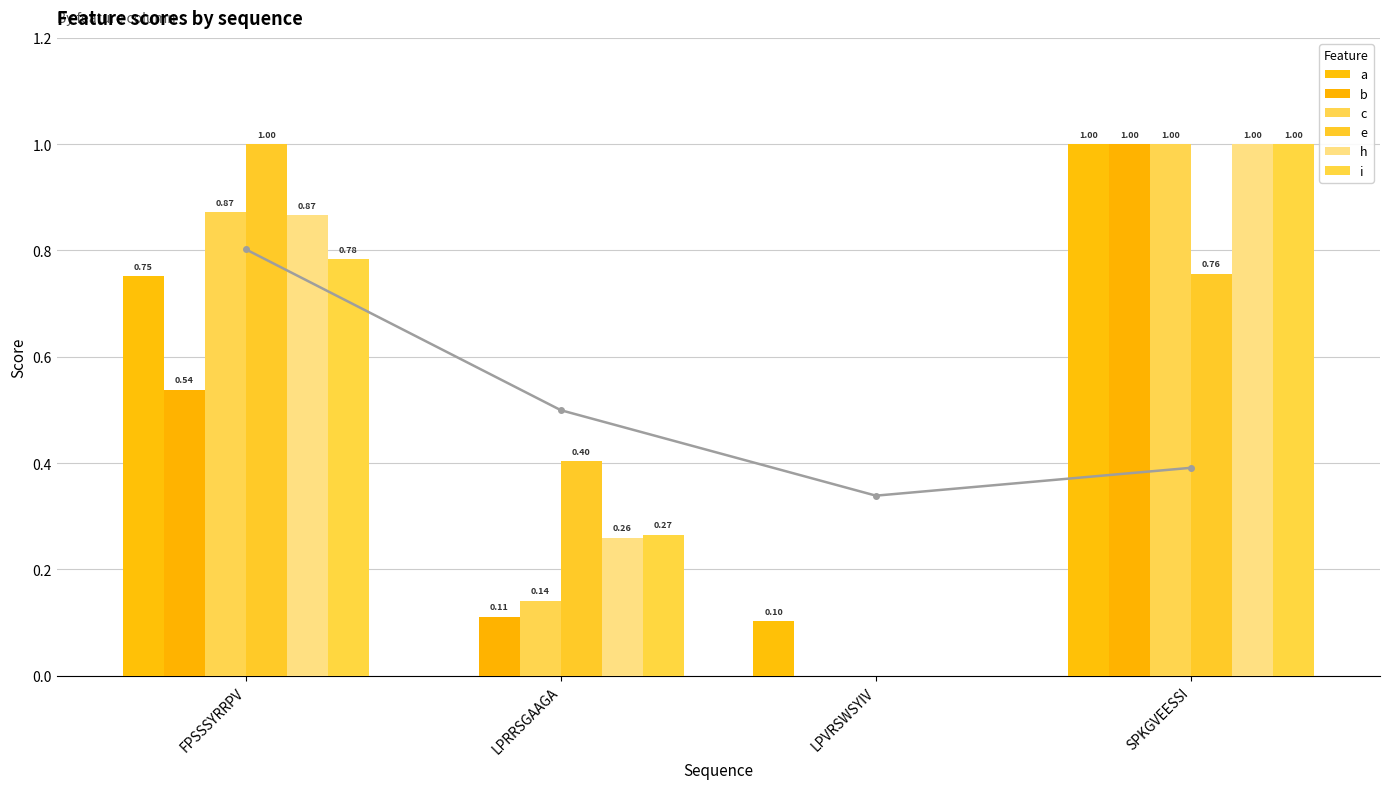

Count the number of categories in the chart.

4